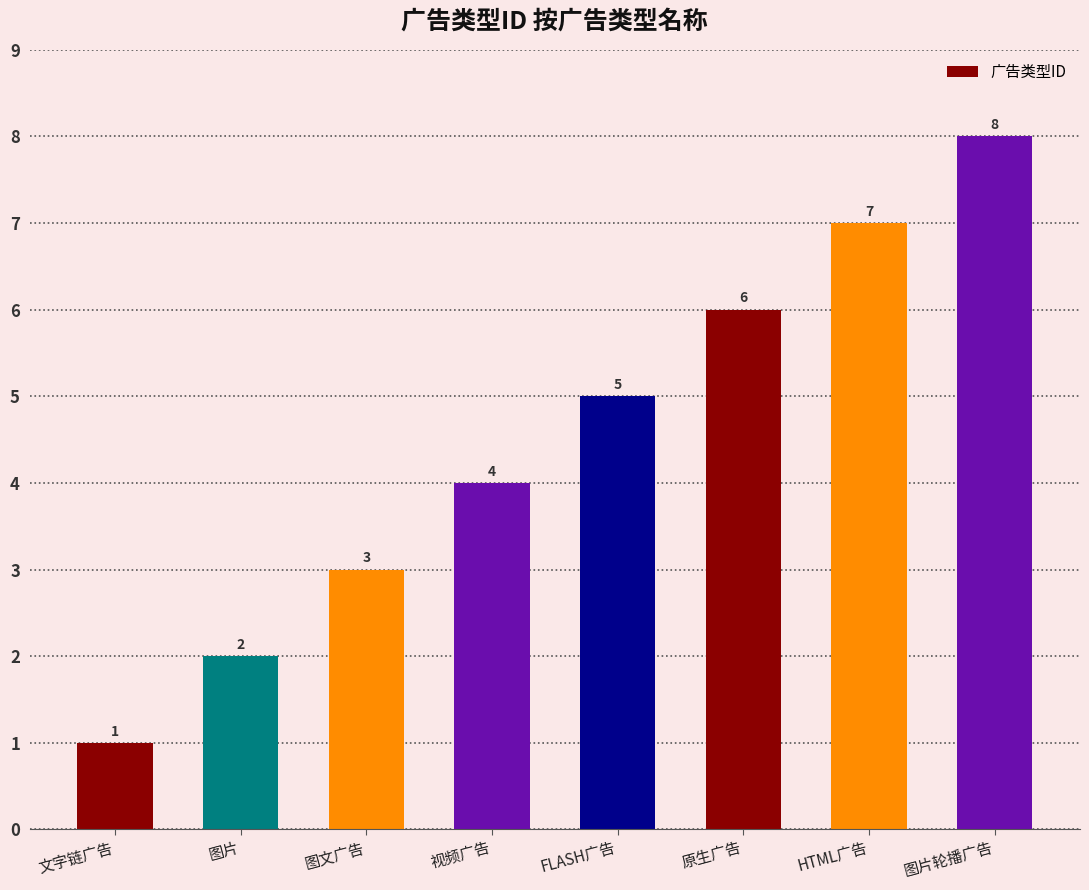

What value does the data have at 图文广告?

3